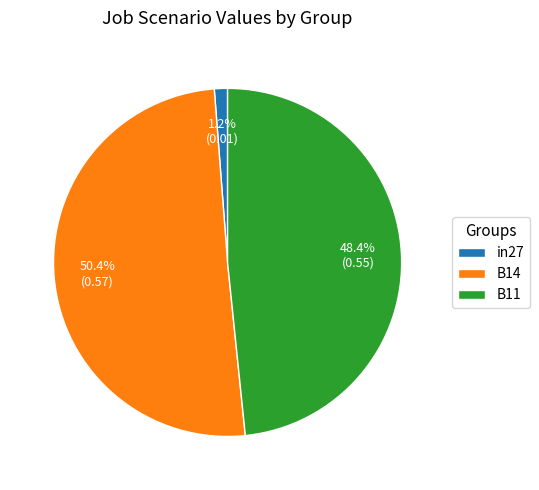

To the nearest percent, what is the difference between the largest and smallest slice percentages?

49%